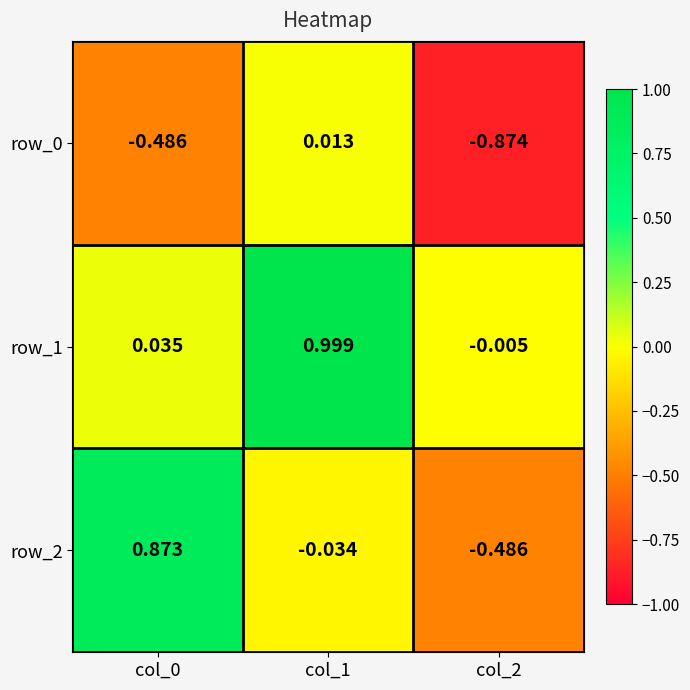

At which label does row_1 reach its peak?

col_1